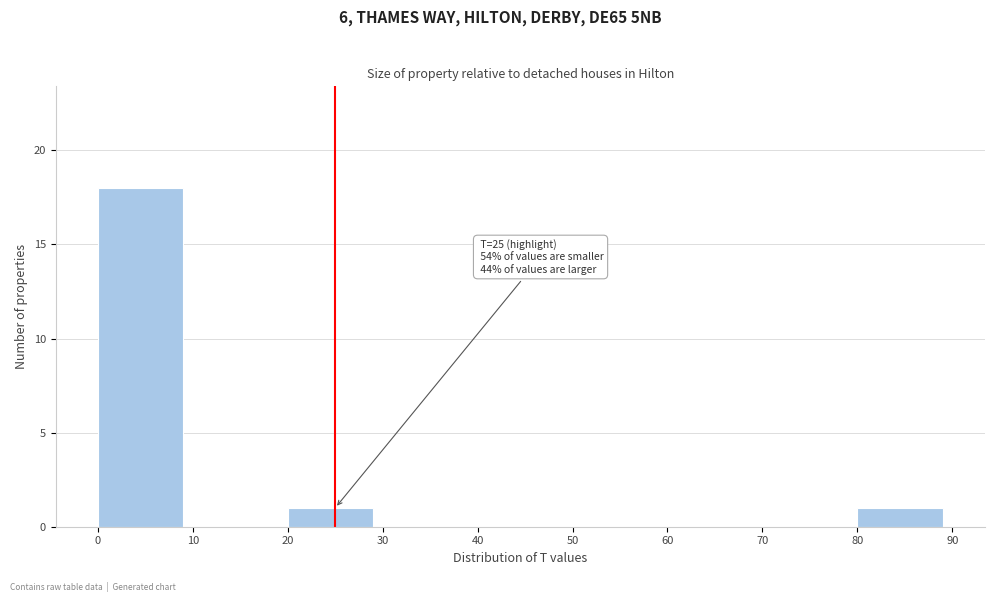

Over which range of the x-axis is the bar tallest?

0 to 10